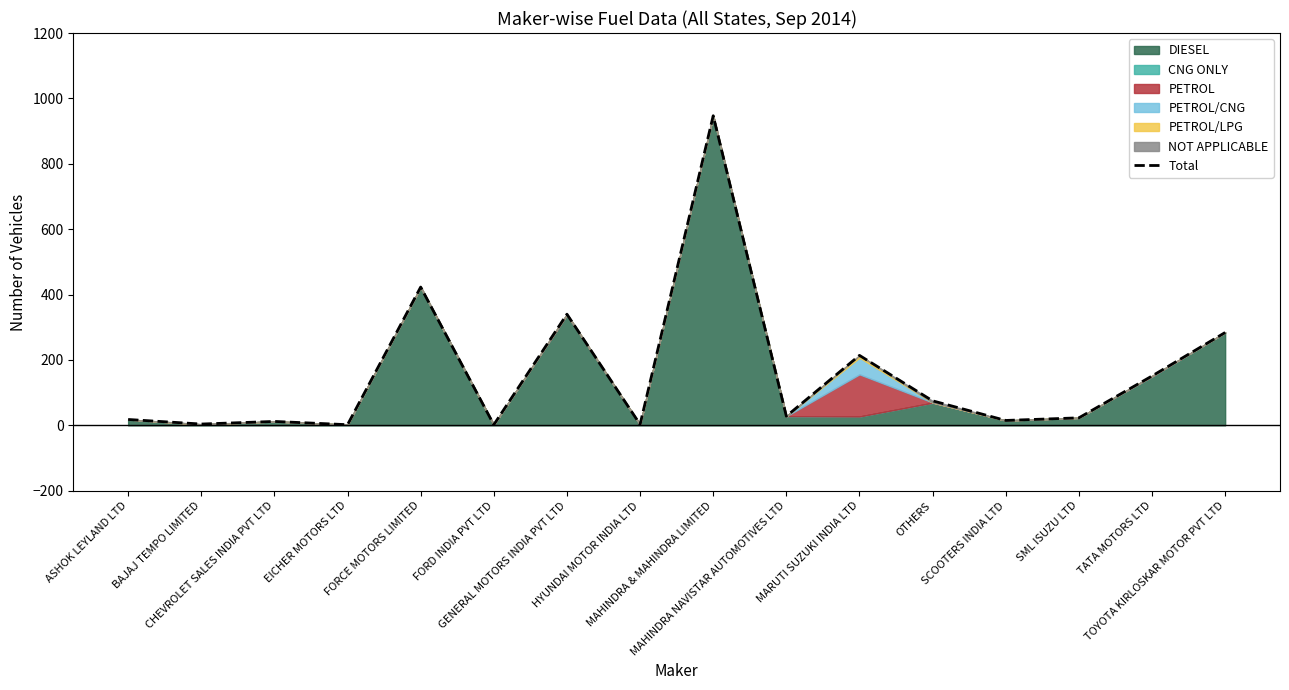

Reading left to right, what are all the values shown in this chart?

18	4	12	2	423	2	340	3	947	28	214	75	15	23	151	284